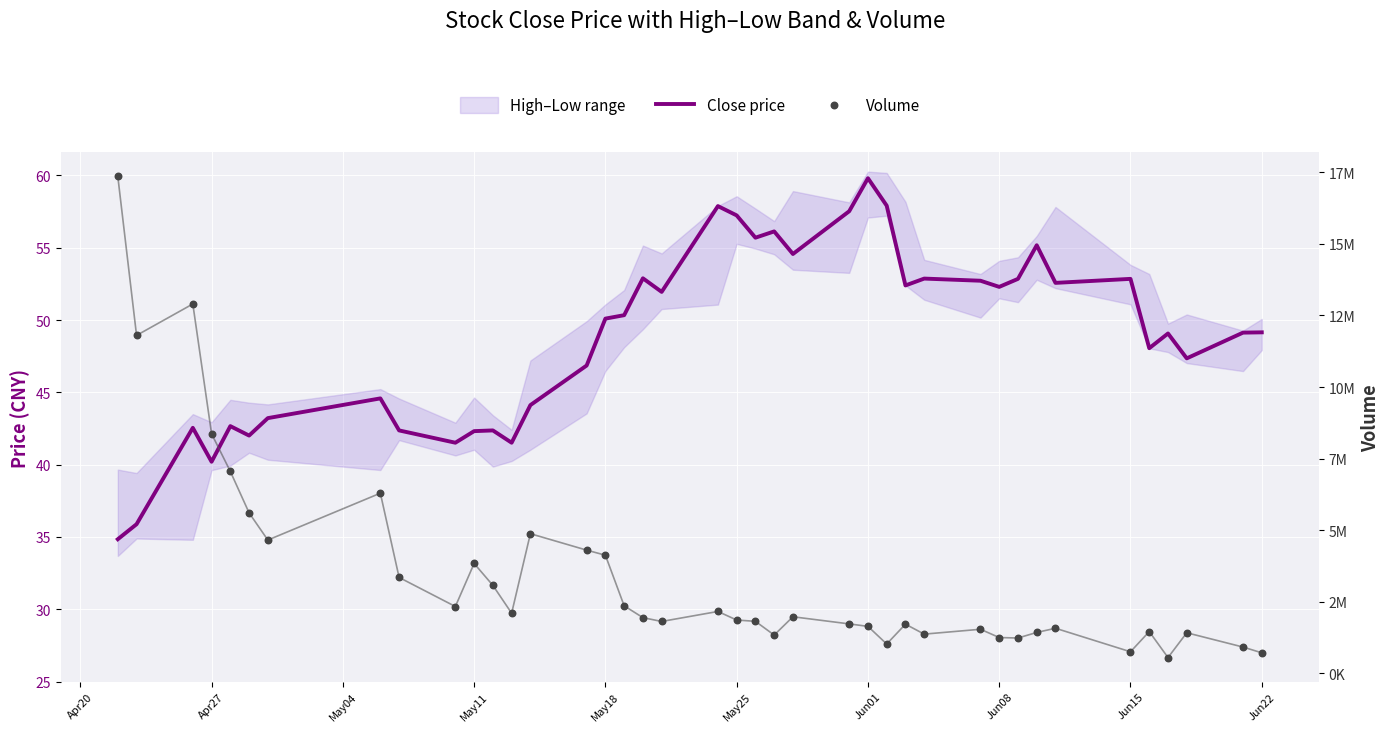

Which series contains the lowest Y value?

Close price